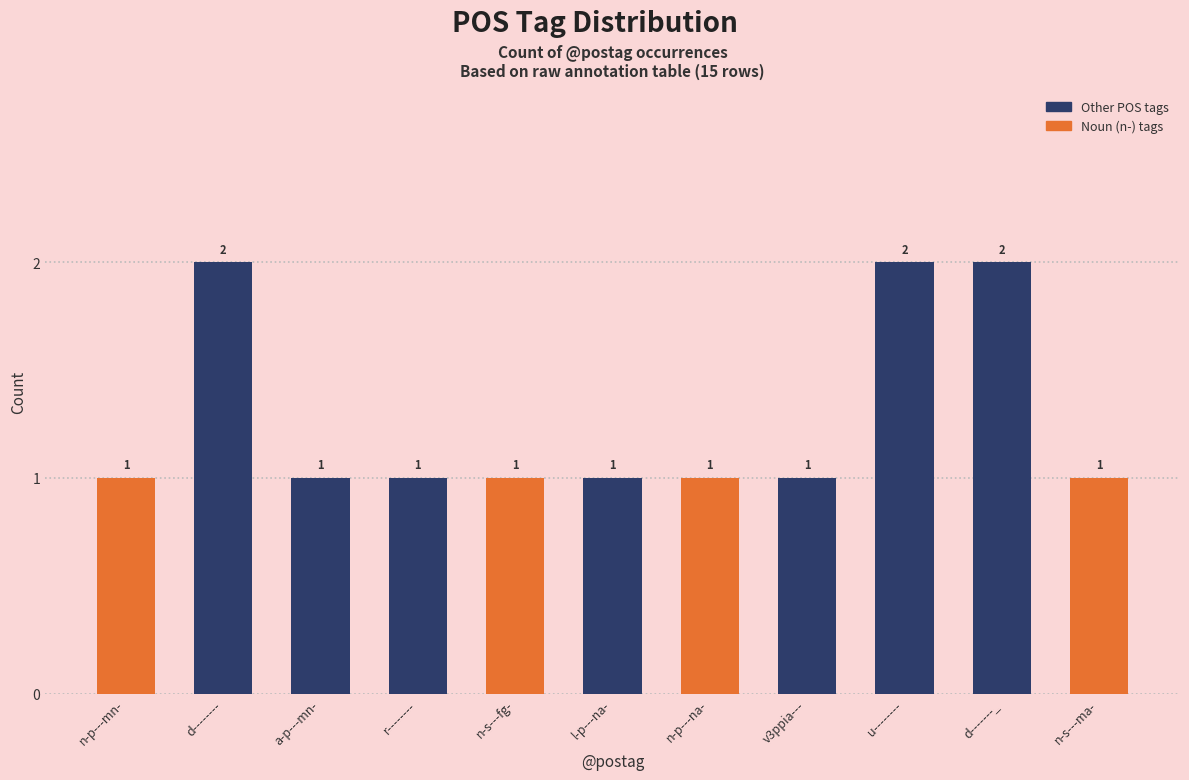

How many values are between 1 and 2?

11